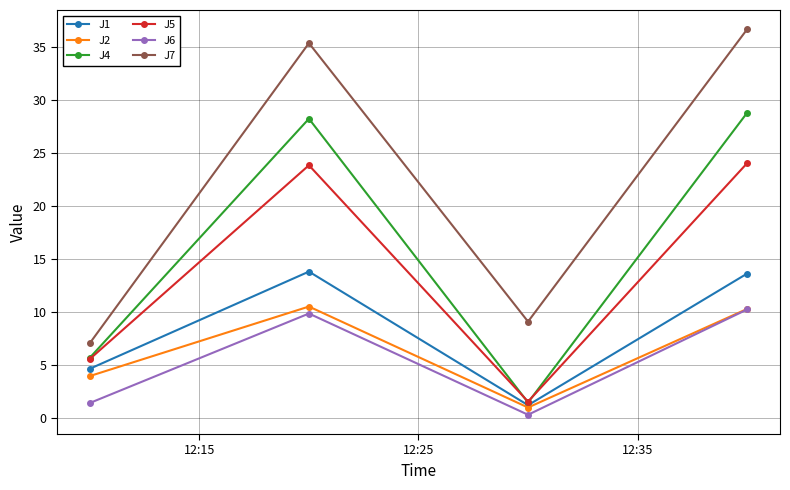

How many lines are shown in the chart?

6